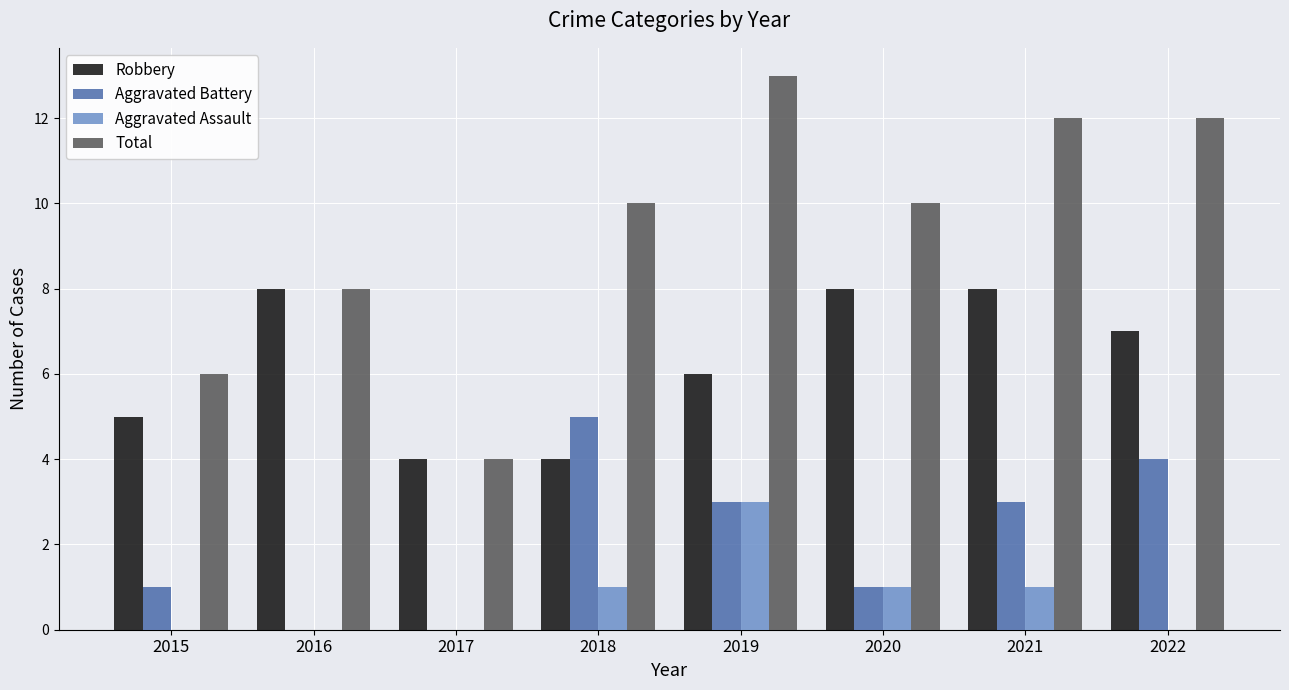

Which category has the highest value across all series?

2019